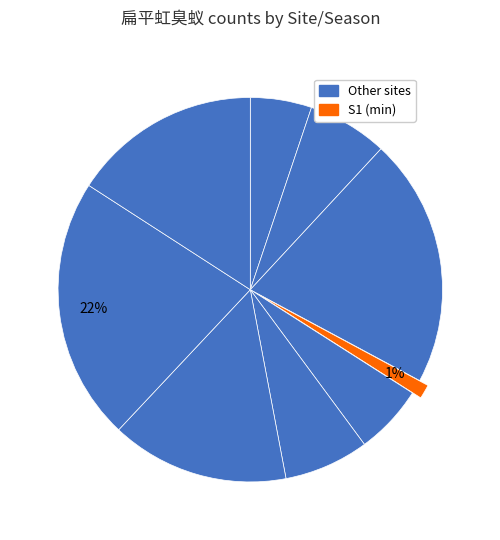

How many segments does this pie chart have?

9